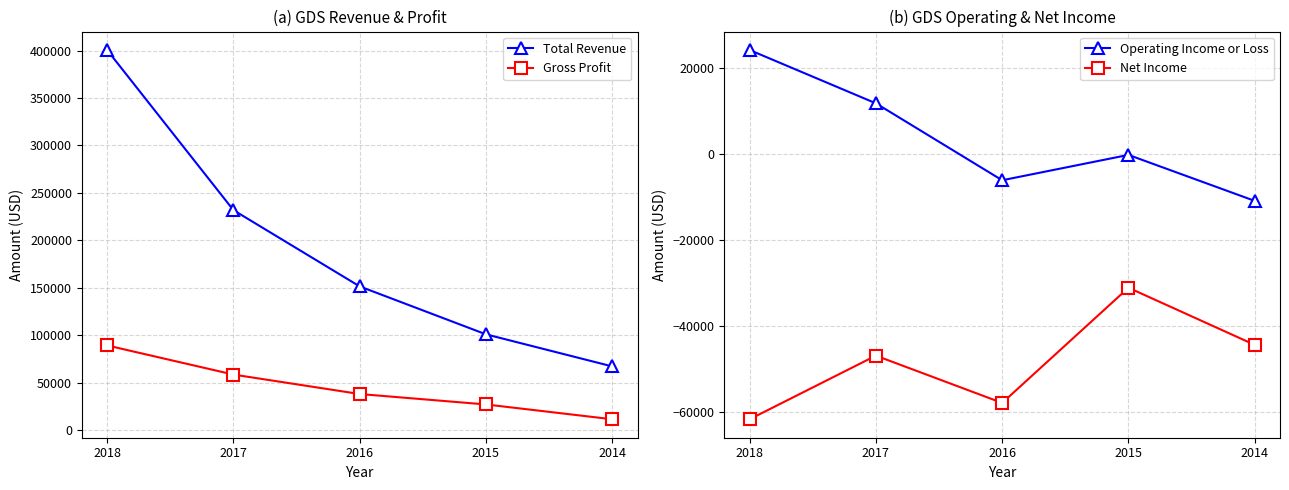

Which series has the largest total across all categories?

Total Revenue